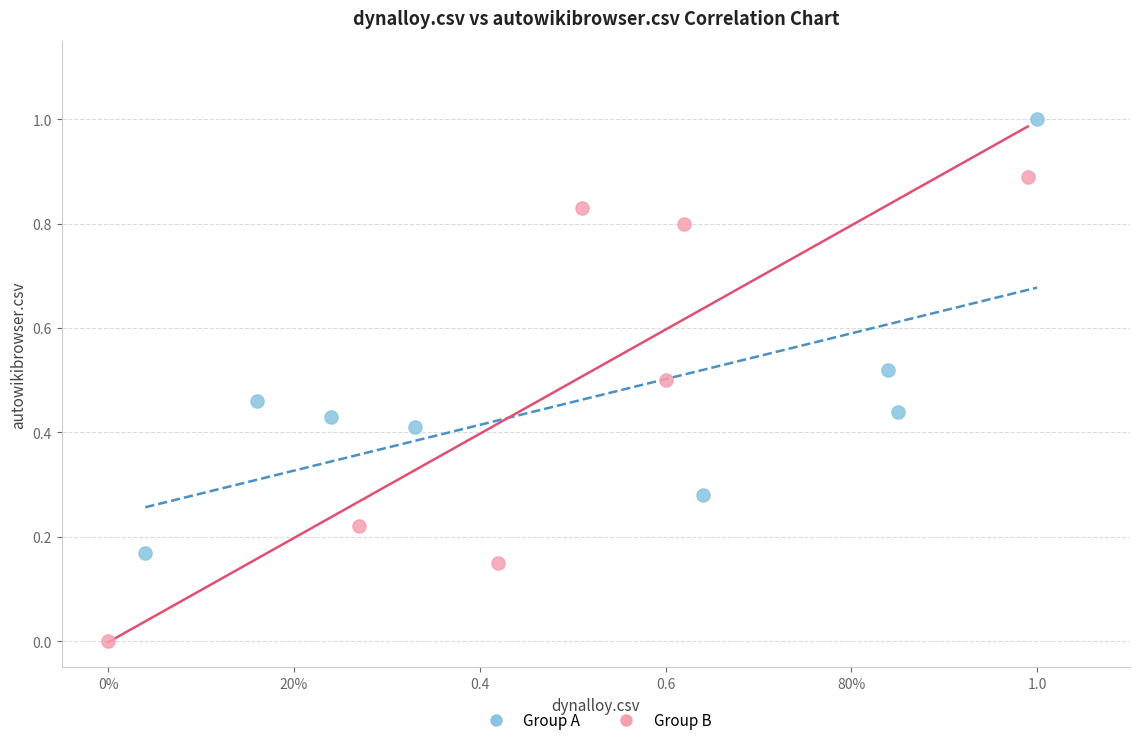

Which series reaches the maximum Y coordinate?

Group A